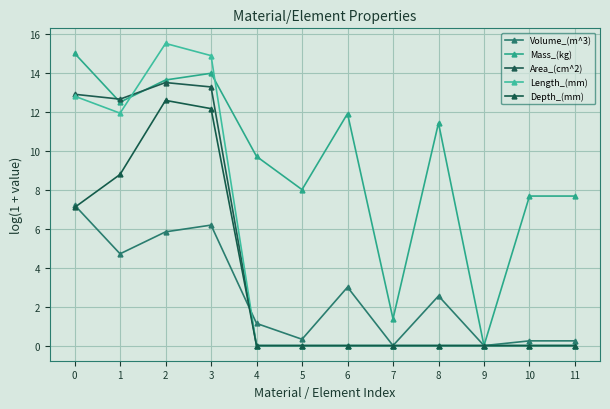

How many lines are shown in the chart?

5